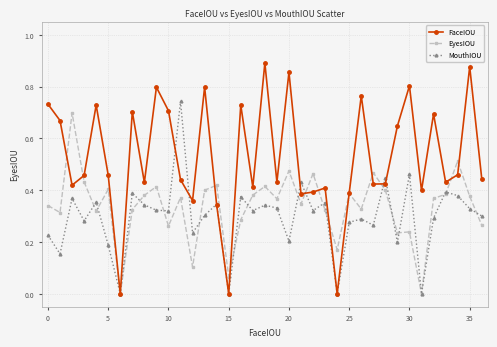

Which series has the largest range (max minus min)?

FaceIOU